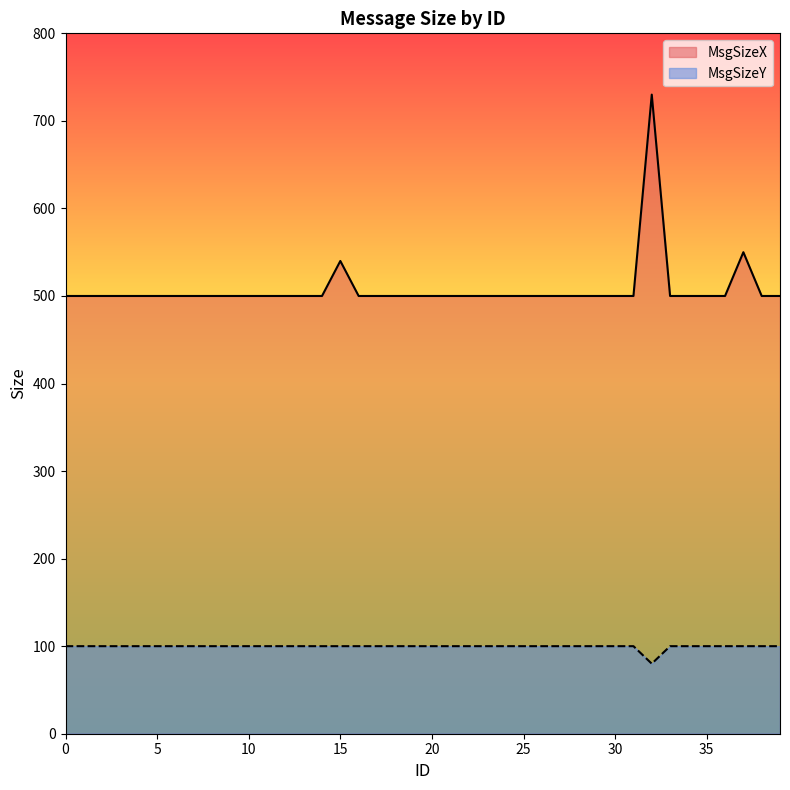

True or false: MsgSizeY has a value of 142 at 2.

False